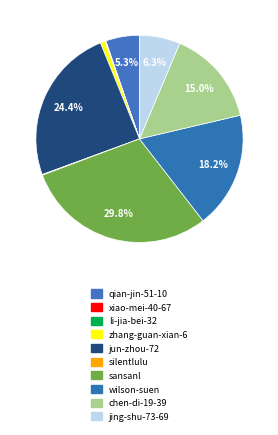

Is it true that qian-jin-51-10 is 5% of the pie?

True